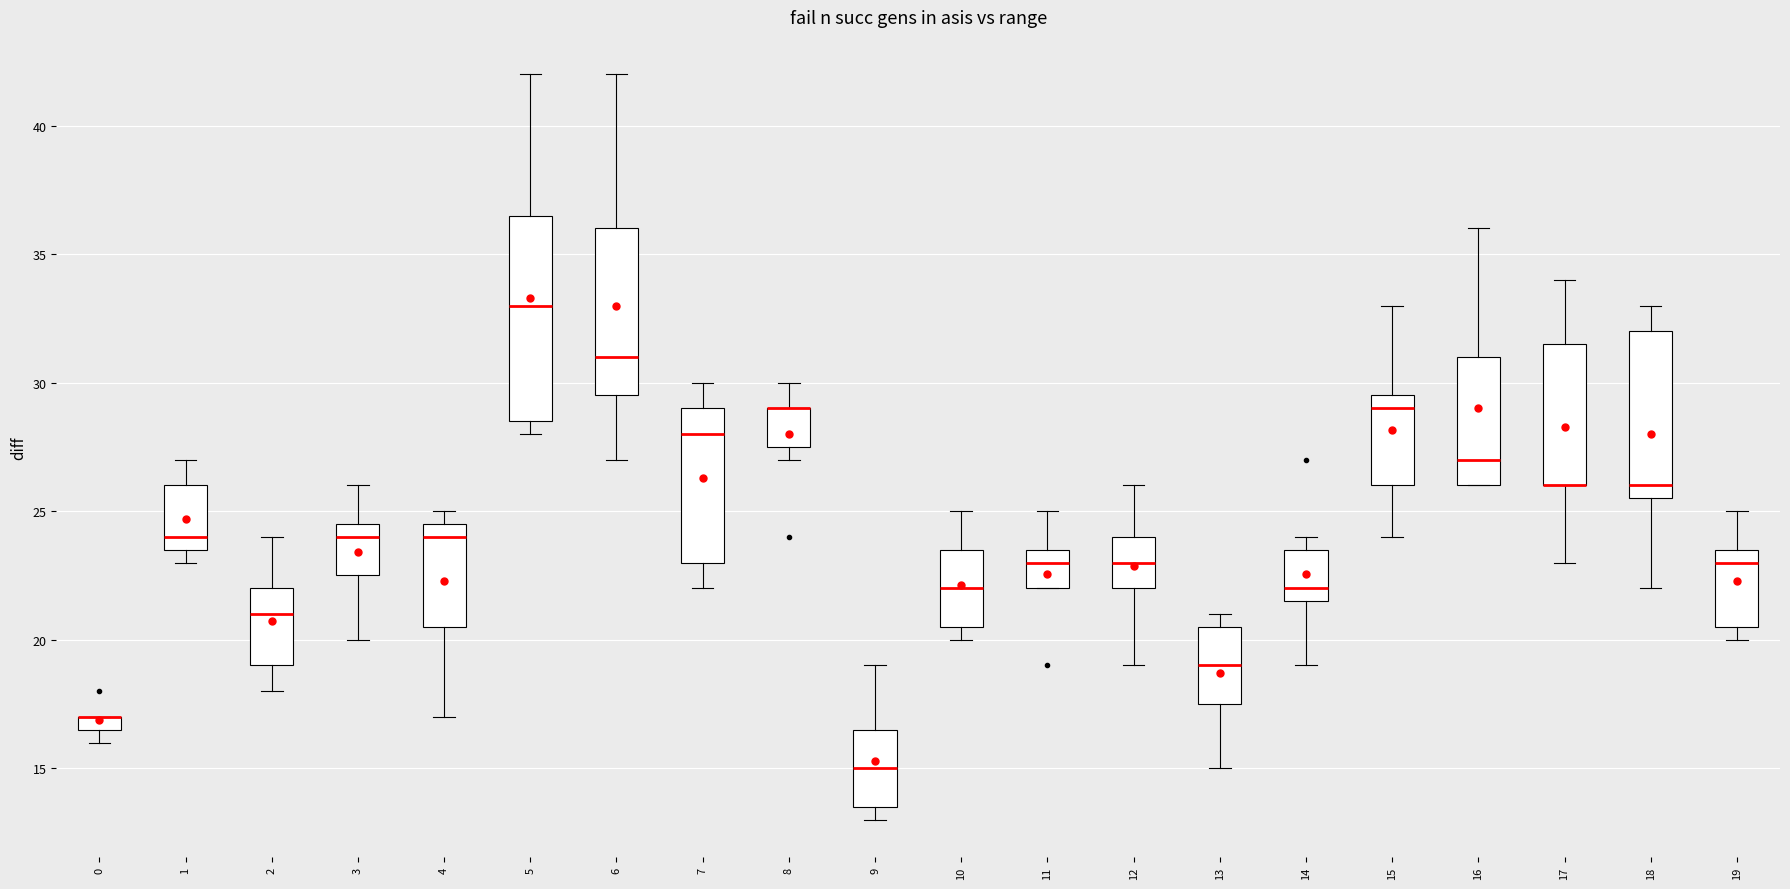

Which box is the tallest, from its lower edge to its upper edge?

5